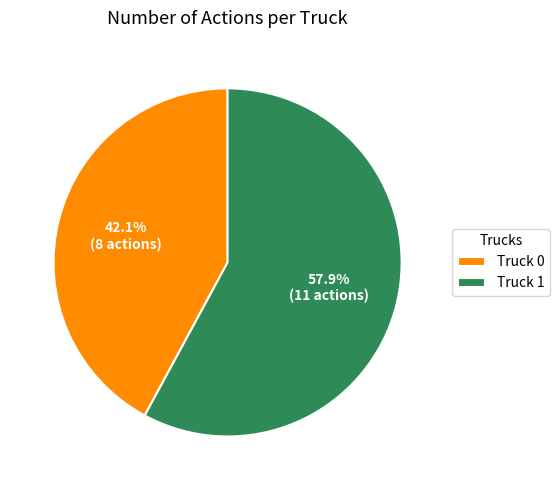

How many slices are in this pie chart?

2